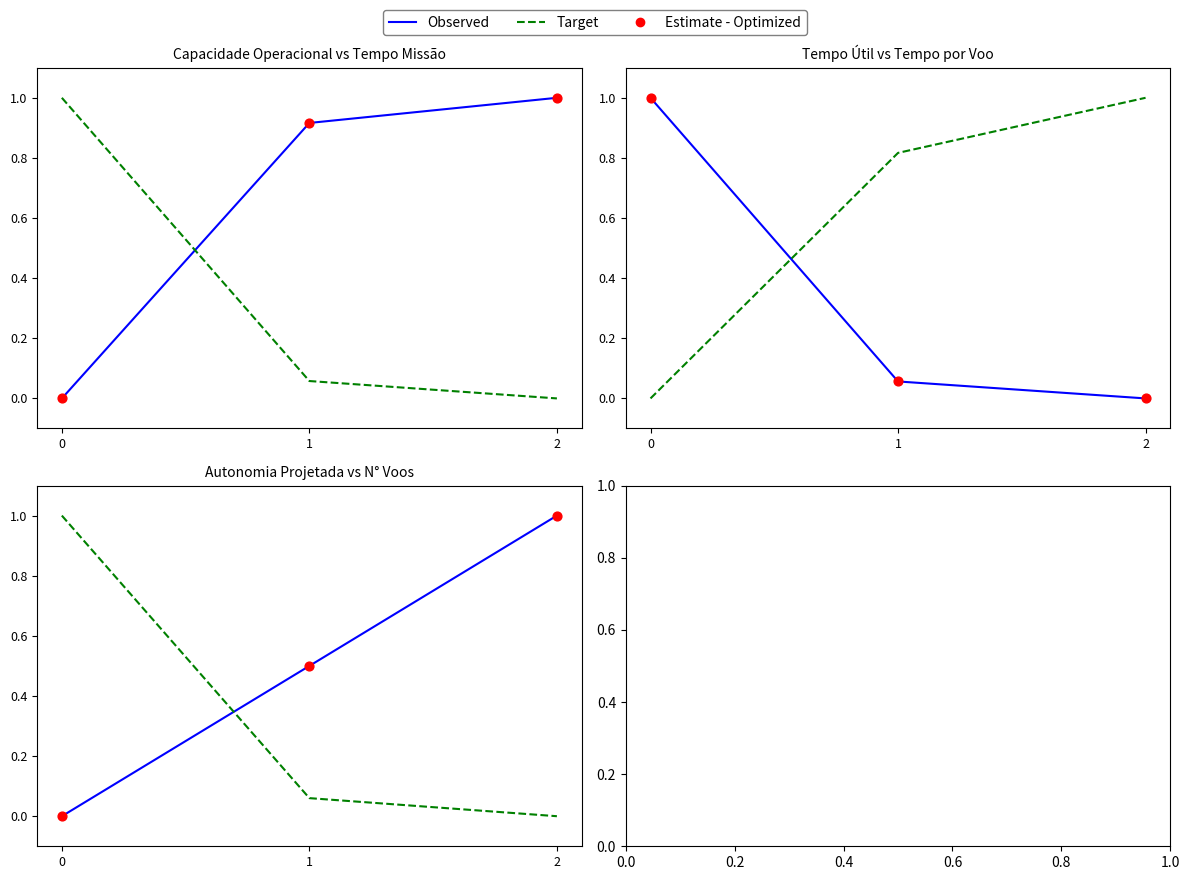

Which series contains the highest Y value?

Observed